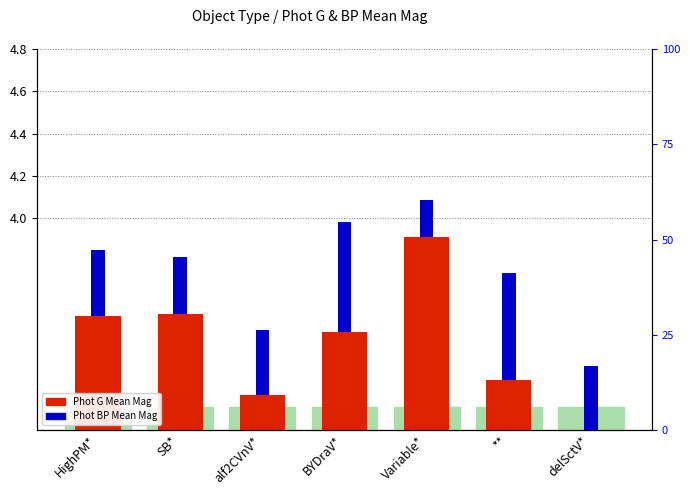

True or false: Phot BP Mean Mag has a value of 0.7 at BYDraV*.

False